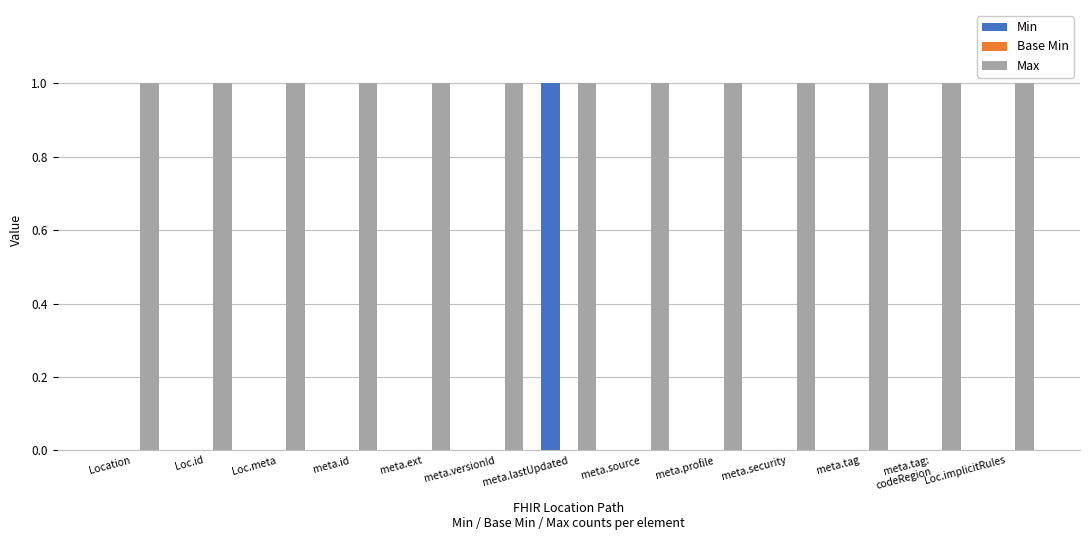

True or false: Max has a value of 0 at meta.lastUpdated.

False